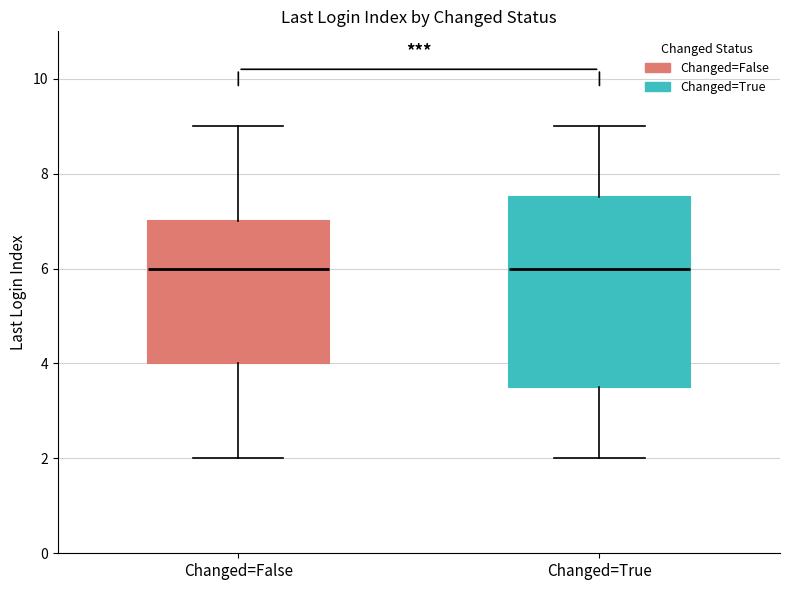

Where does the median line of the box for Changed=False sit on the y-axis? The values are not printed on the chart, so give them approximately, as read against the axis.

6.0